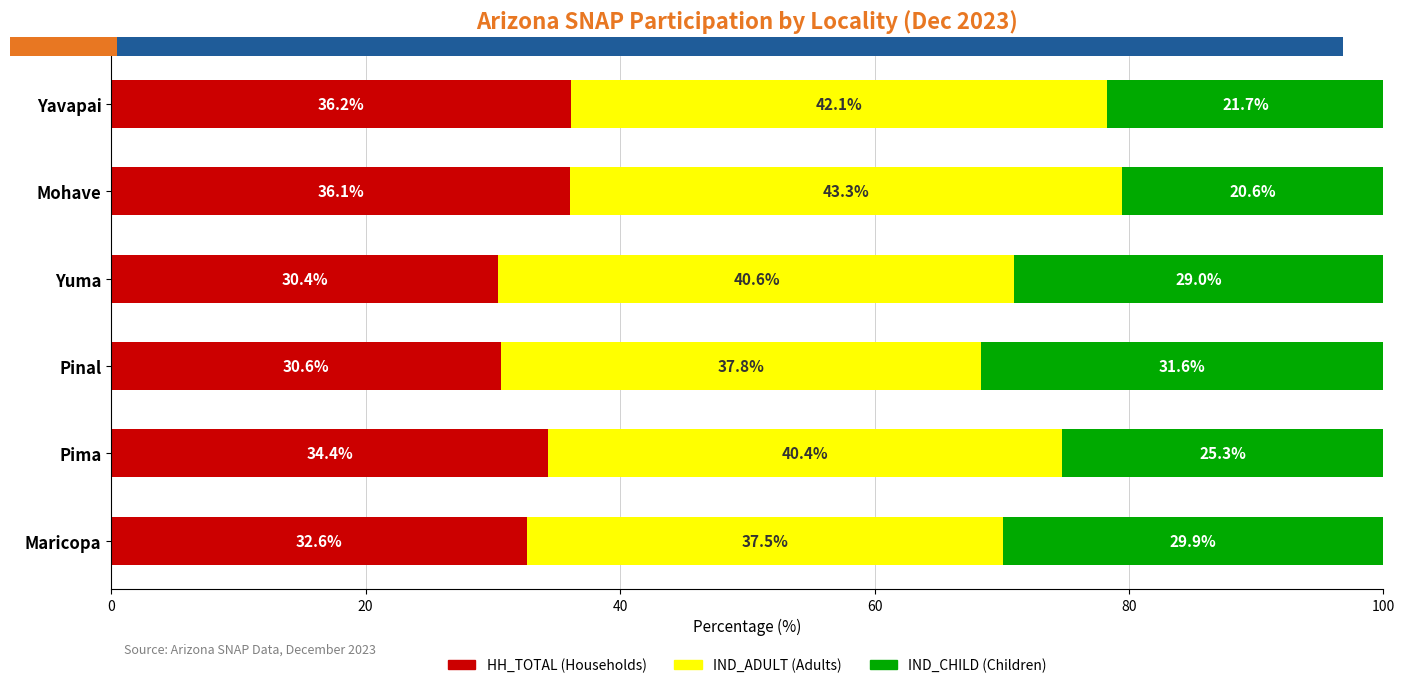

How many bars are there in total?

18